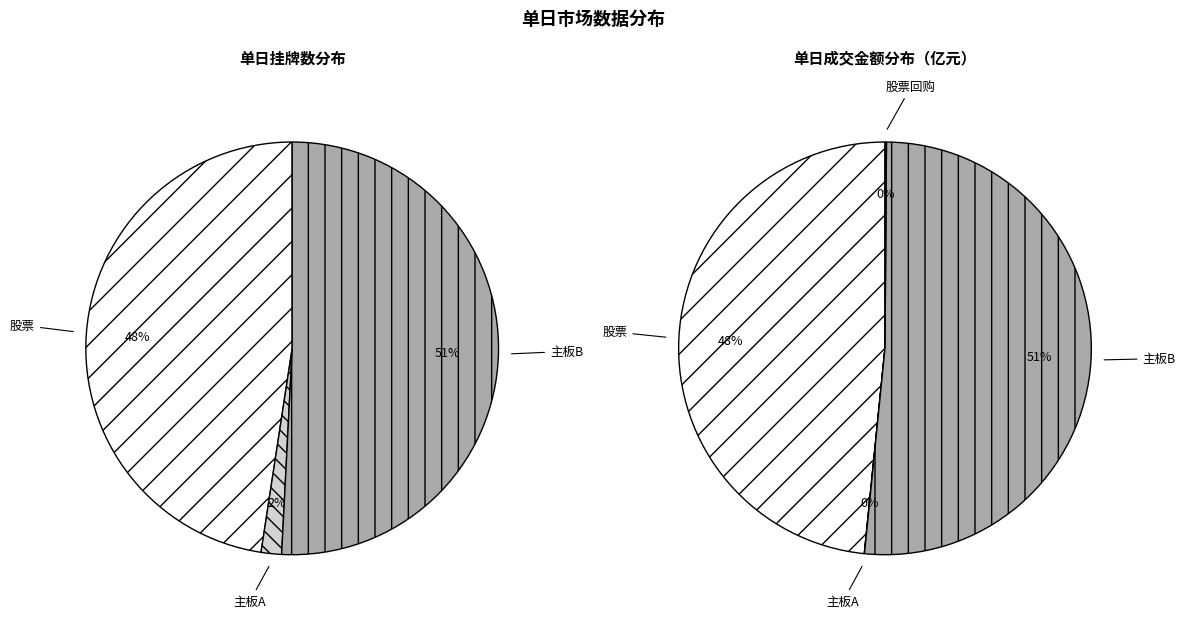

Combined, what portion of the pie is 主板A and 股票?

49.2%